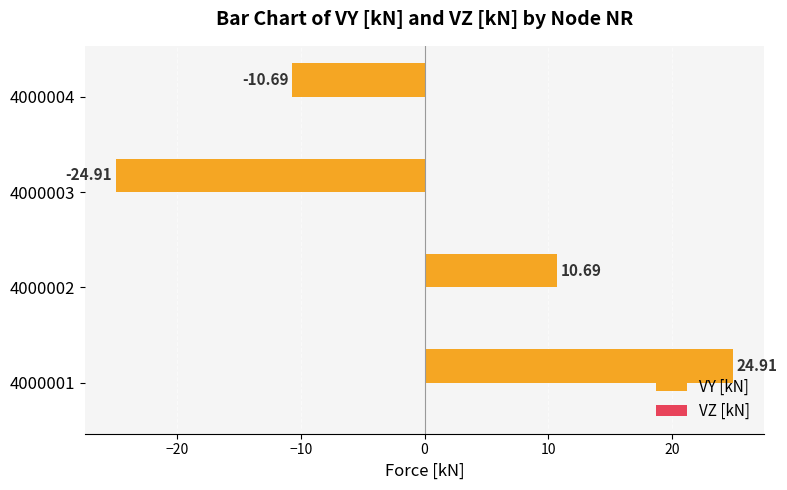

How many values are below 10?

2